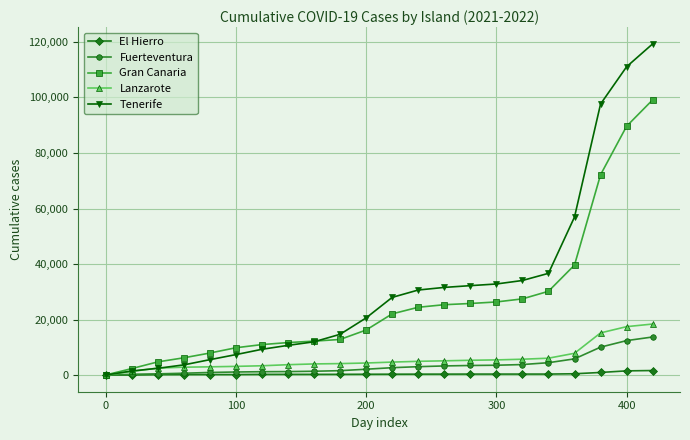

Which series has the largest total across all categories?

Tenerife